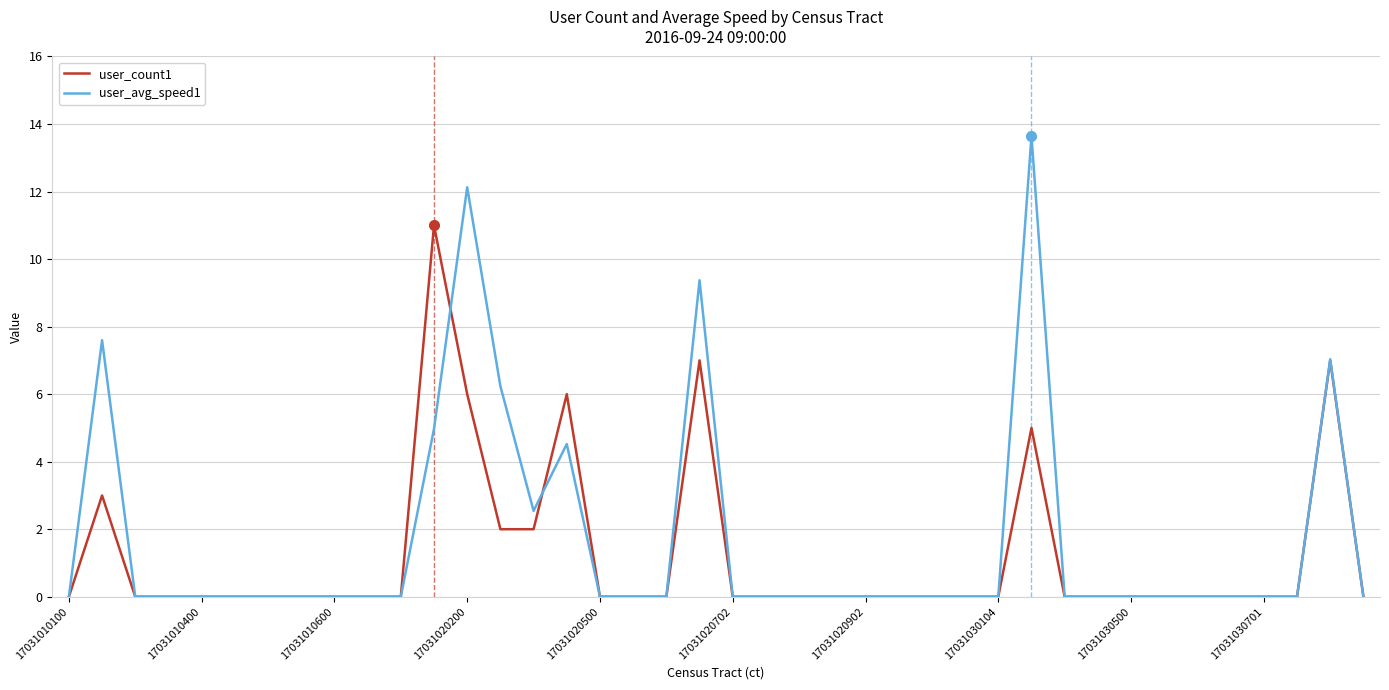

What is the maximum value shown in the chart?

13.6